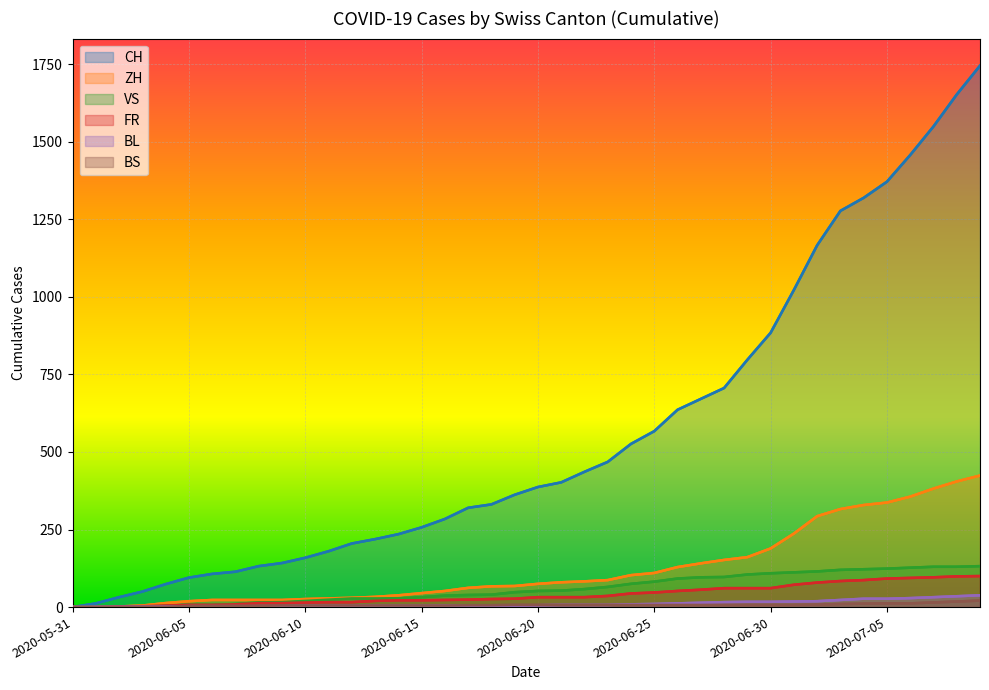

At which category is the sum across all series the highest?

2020-07-09